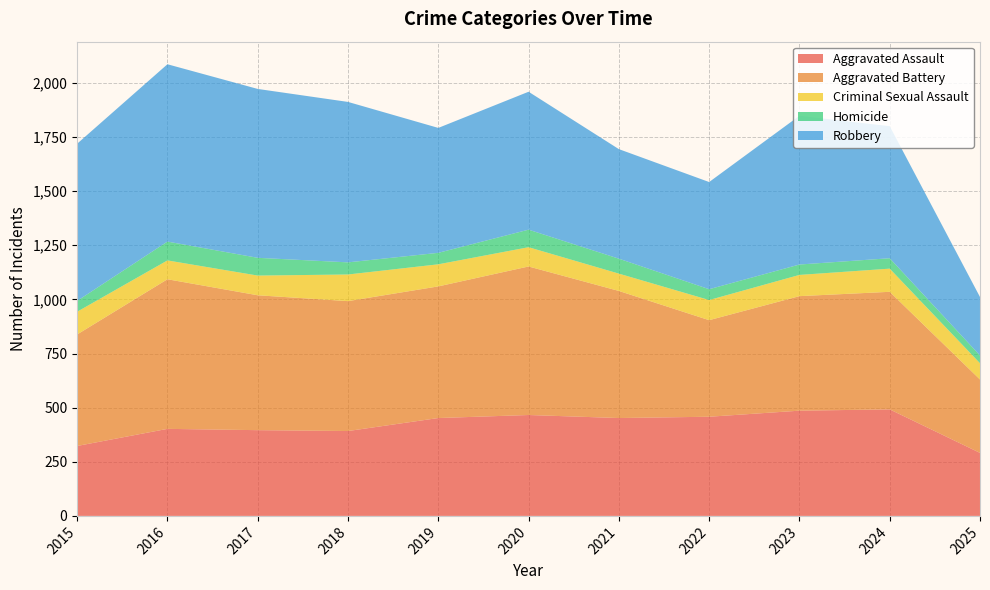

Reading left to right, what are all the values shown in this chart?

Aggravated Assault: 2015=323	2016=402	2017=396	2018=392	2019=452	2020=466	2021=452	2022=458	2023=486	2024=492	2025=291
Aggravated Battery: 2015=515	2016=691	2017=623	2018=600	2019=608	2020=686	2021=587	2022=446	2023=529	2024=543	2025=339
Criminal Sexual Assault: 2015=105	2016=87	2017=91	2018=123	2019=102	2020=89	2021=80	2022=93	2023=98	2024=107	2025=75
Homicide: 2015=50	2016=87	2017=82	2018=56	2019=53	2020=81	2021=69	2022=50	2023=48	2024=48	2025=36
Robbery: 2015=726	2016=819	2017=780	2018=741	2019=577	2020=637	2021=506	2022=495	2023=687	2024=610	2025=270